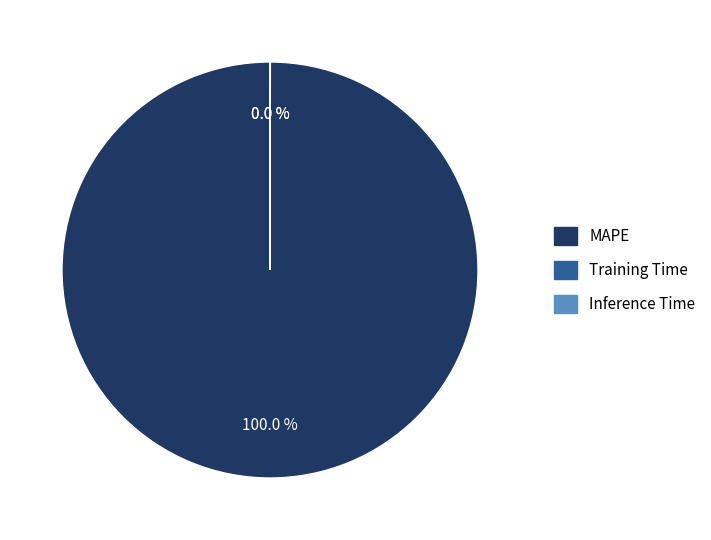

What is the largest slice in the pie chart?

MAPE